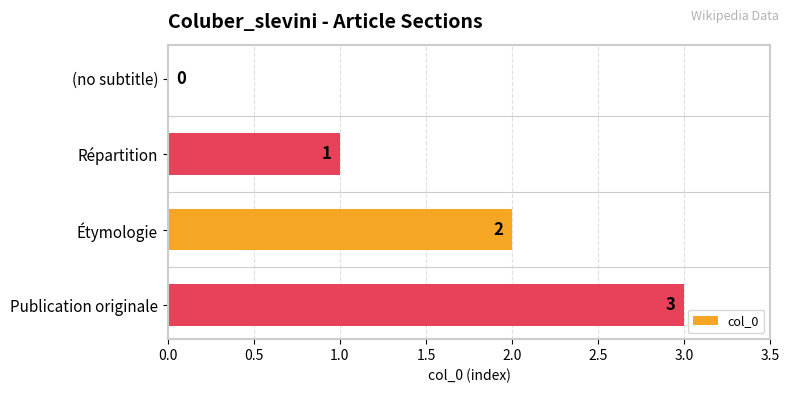

How many values are between 1 and 3?

3